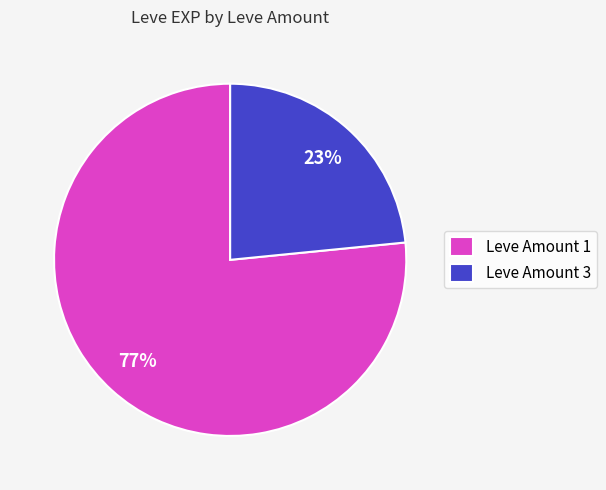

Is Leve Amount 3 the majority of the pie?

No